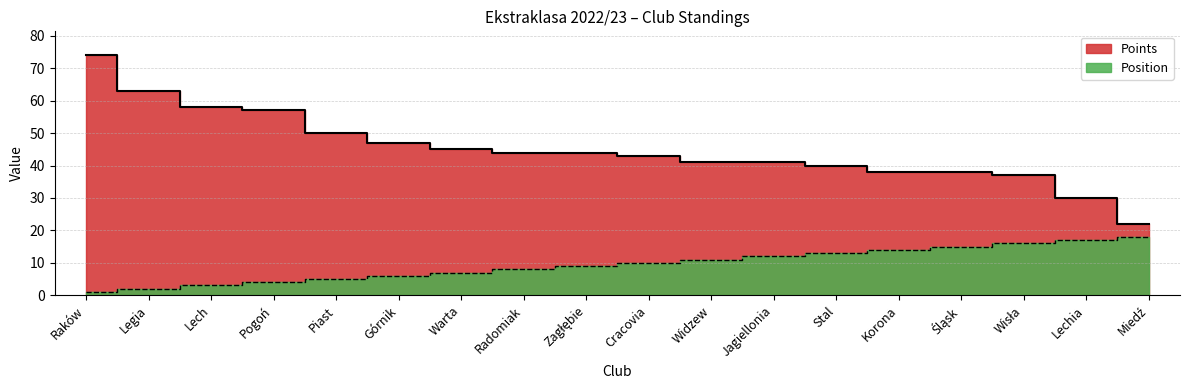

Reading left to right, extract all data points from this chart.

Position: Raków=1	Legia=2	Lech=3	Pogoń=4	Piast=5	Górnik=6	Warta=7	Radomiak=8	Zagłębie=9	Cracovia=10	Widzew=11	Jagiellonia=12	Stal=13	Korona=14	Śląsk=15	Wisła=16	Lechia=17	Miedź=18
Points: Raków=74	Legia=63	Lech=58	Pogoń=57	Piast=50	Górnik=47	Warta=45	Radomiak=44	Zagłębie=44	Cracovia=43	Widzew=41	Jagiellonia=41	Stal=40	Korona=38	Śląsk=38	Wisła=37	Lechia=30	Miedź=22